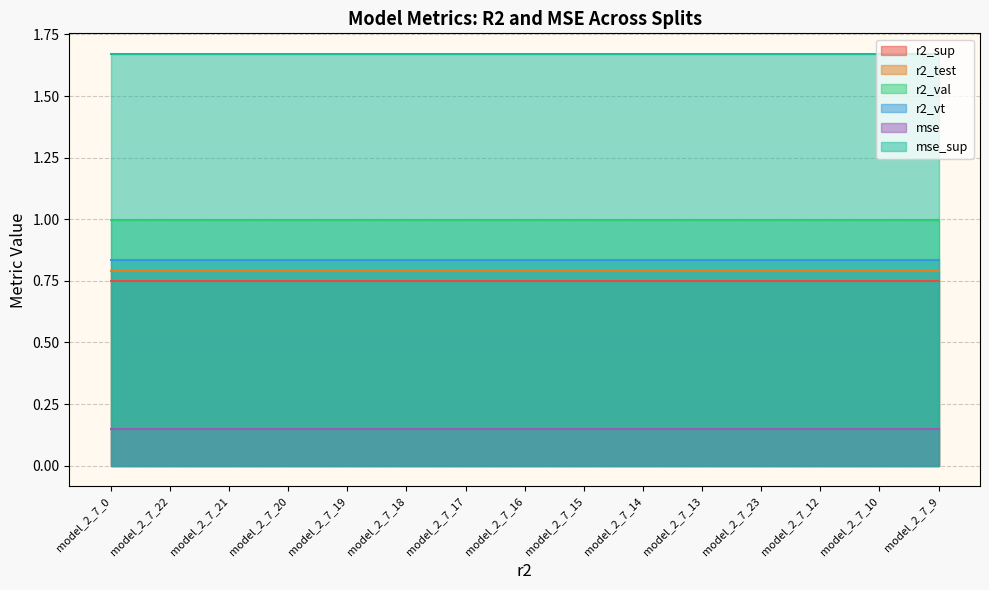

What is the approximate value of r2_val at model_2_7_19?

1.0